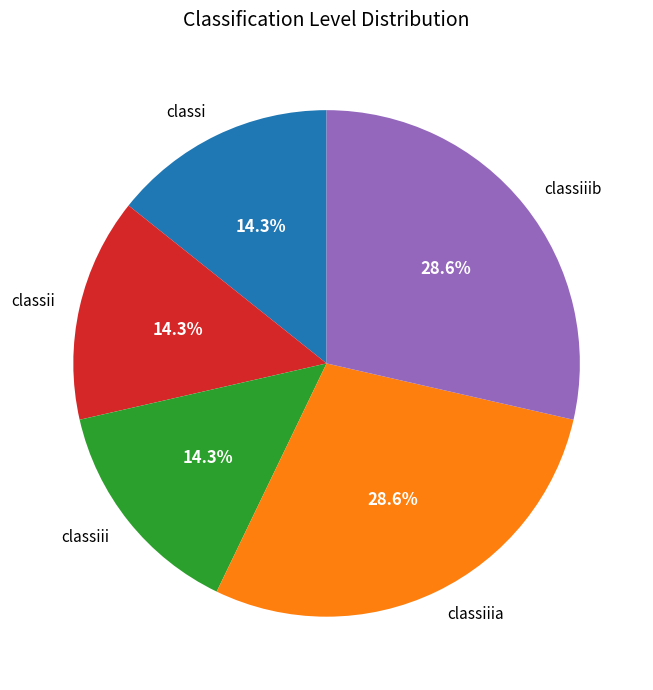

What percentage is NOT represented by classiii?

85.7%